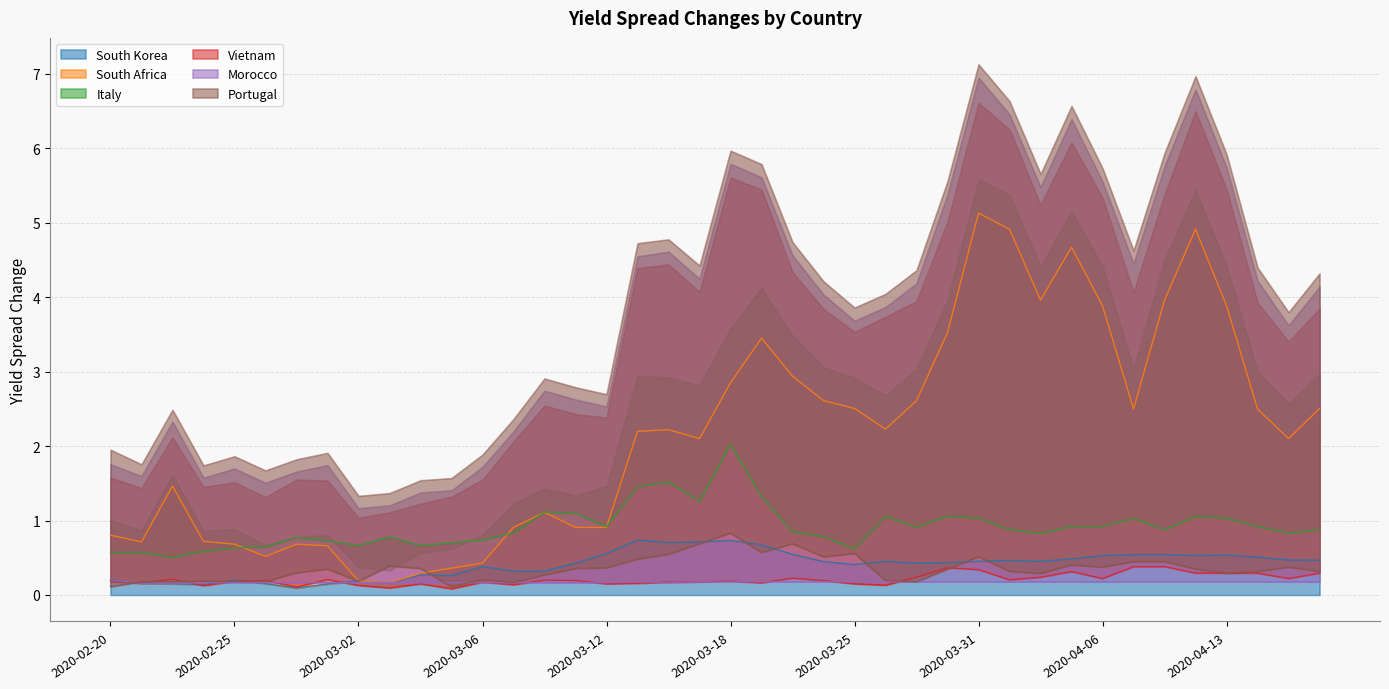

How many Vietnam values are between 0 and 1?

40